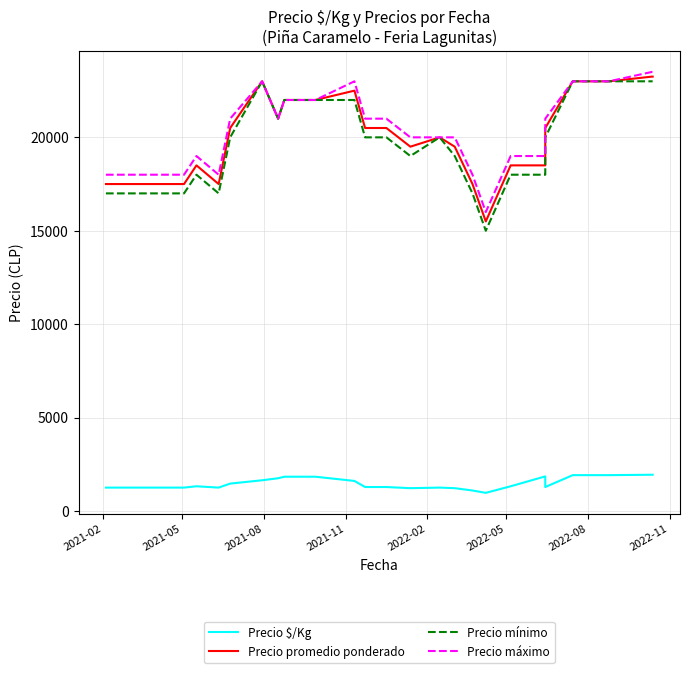

What is the smallest value displayed?

969